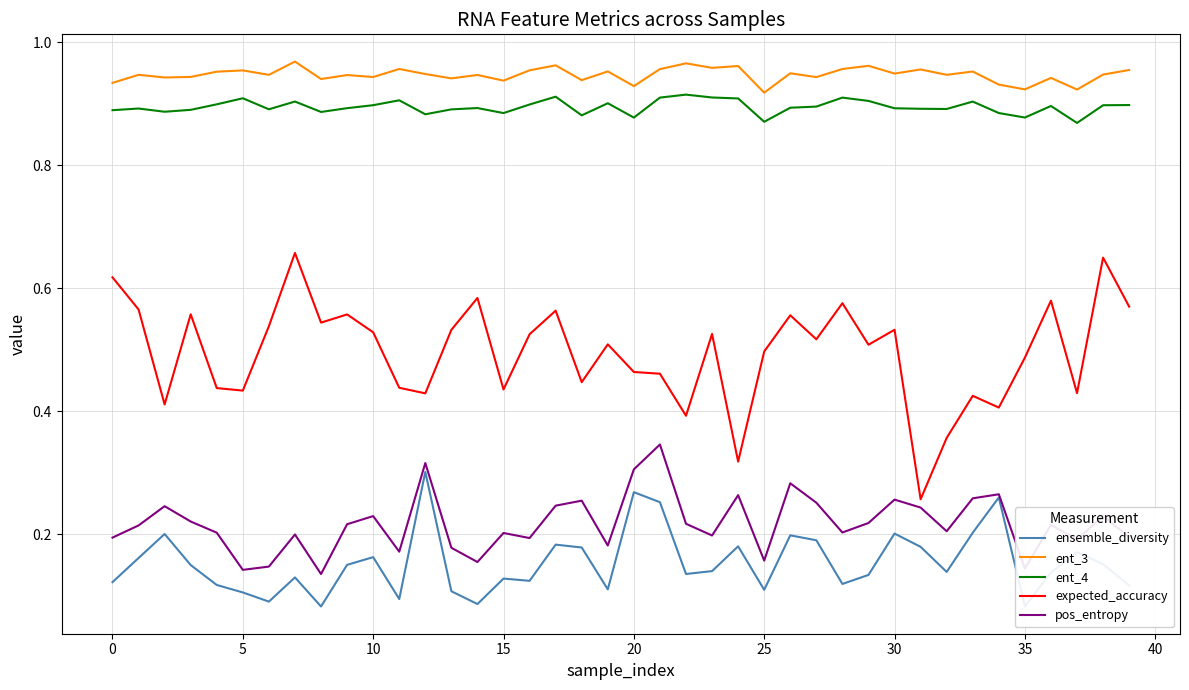

Which series has the largest total across all categories?

ent_3